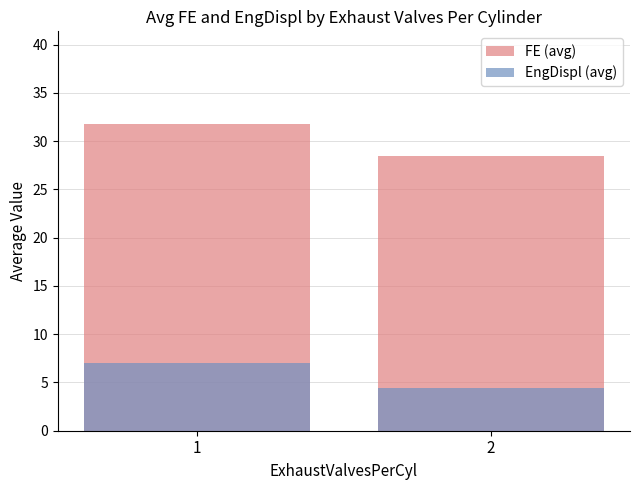

What is the difference between the FE (avg) values at 2 and 1?

3.3